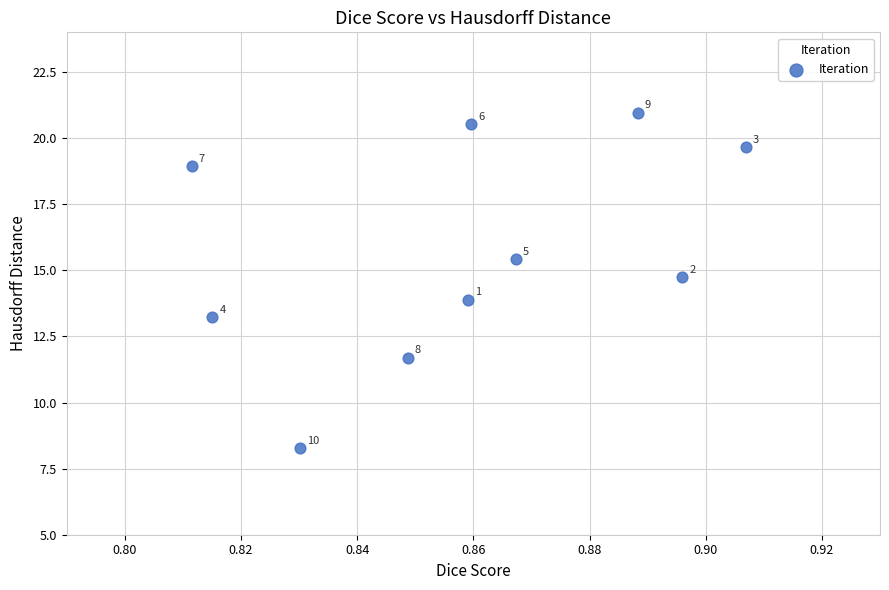

What Y value in the scatter plot is closest to 14?

13.9